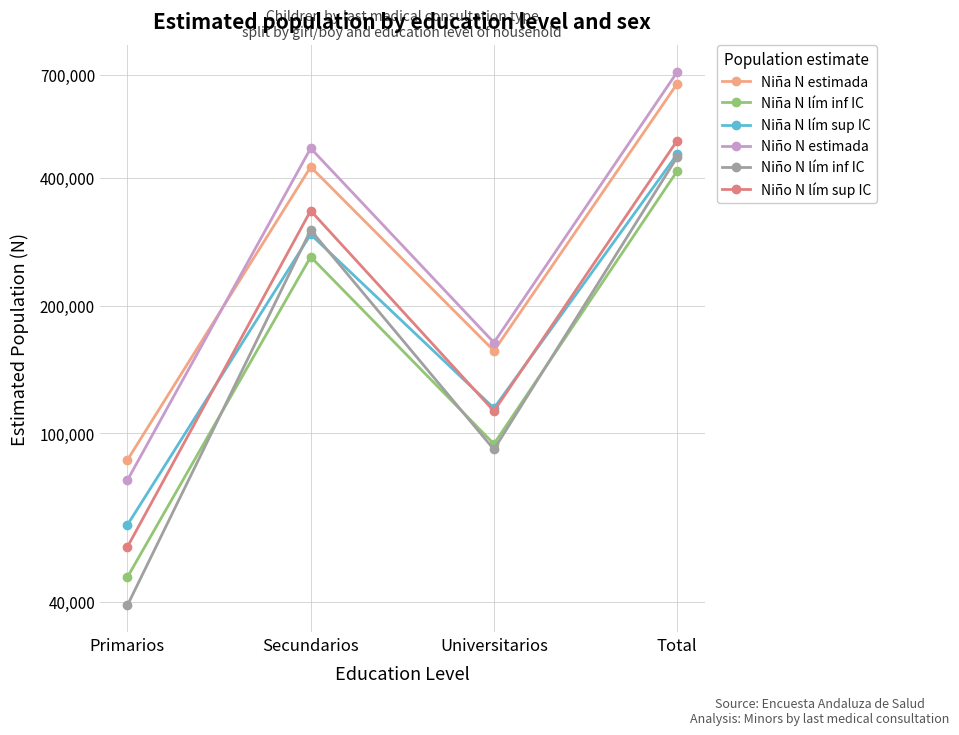

At which category is the sum across all series the highest?

Total